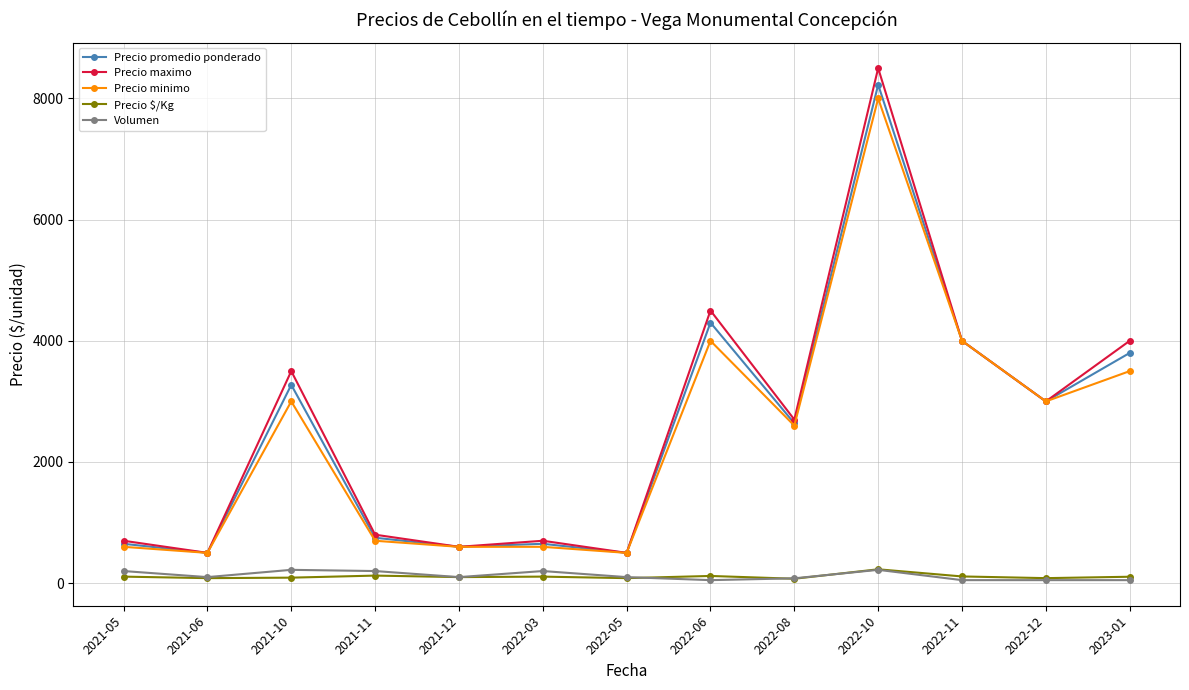

Does the chart display data point markers on the line(s)?

Yes